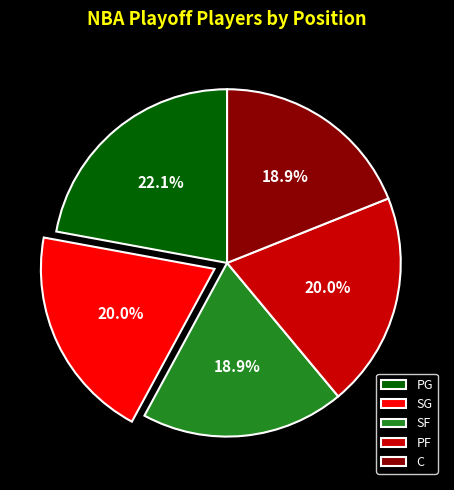

How many segments does this pie chart have?

5